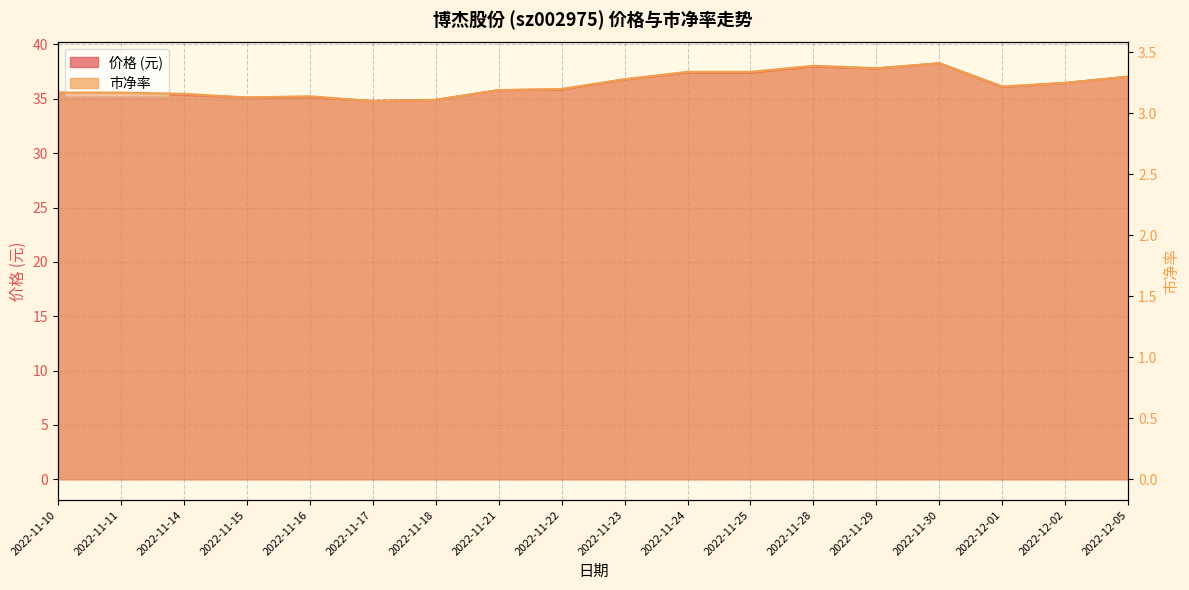

True or false: 市净率 and 价格 cross at least once.

False